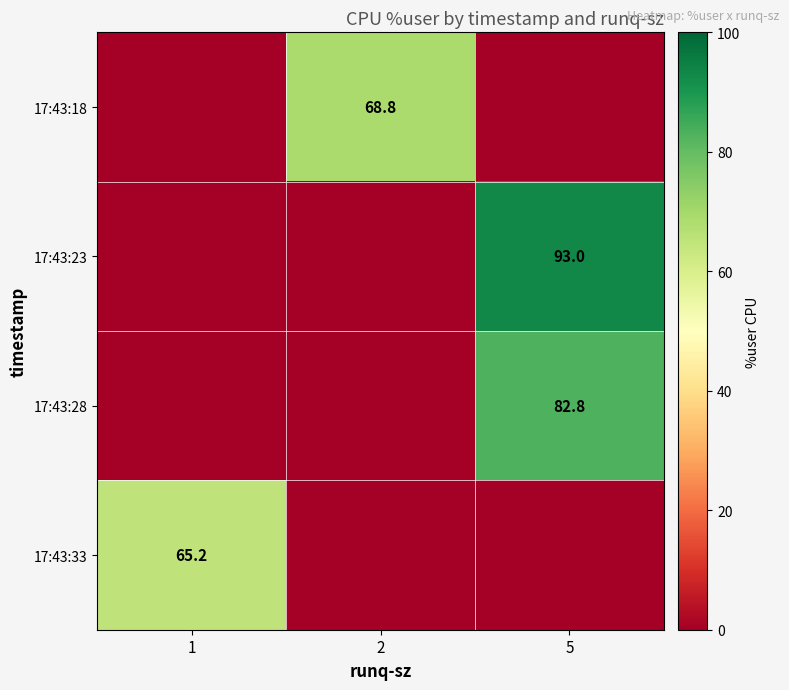

Is it true that 17:43:33 equals 108.9 at 1?

False